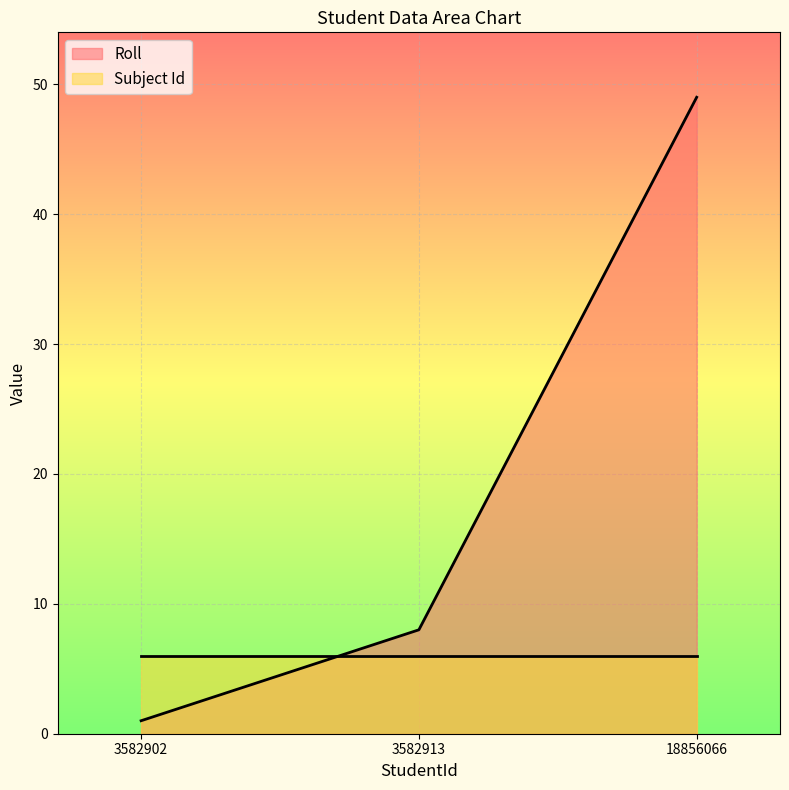

The chart shows a value of 49 at 18856066. True or false?

True